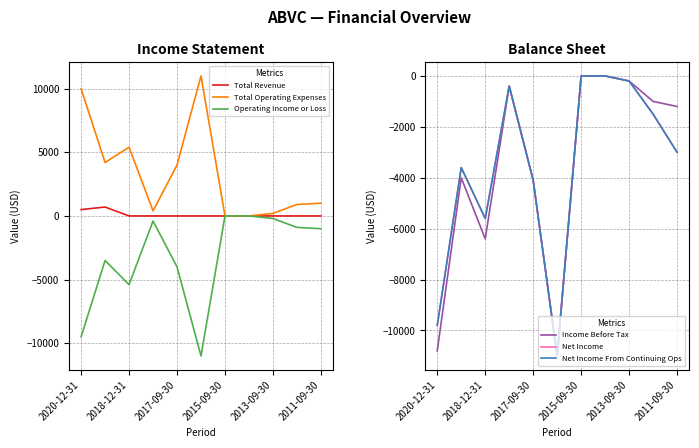

What position from the right is 2020-12-31?

11